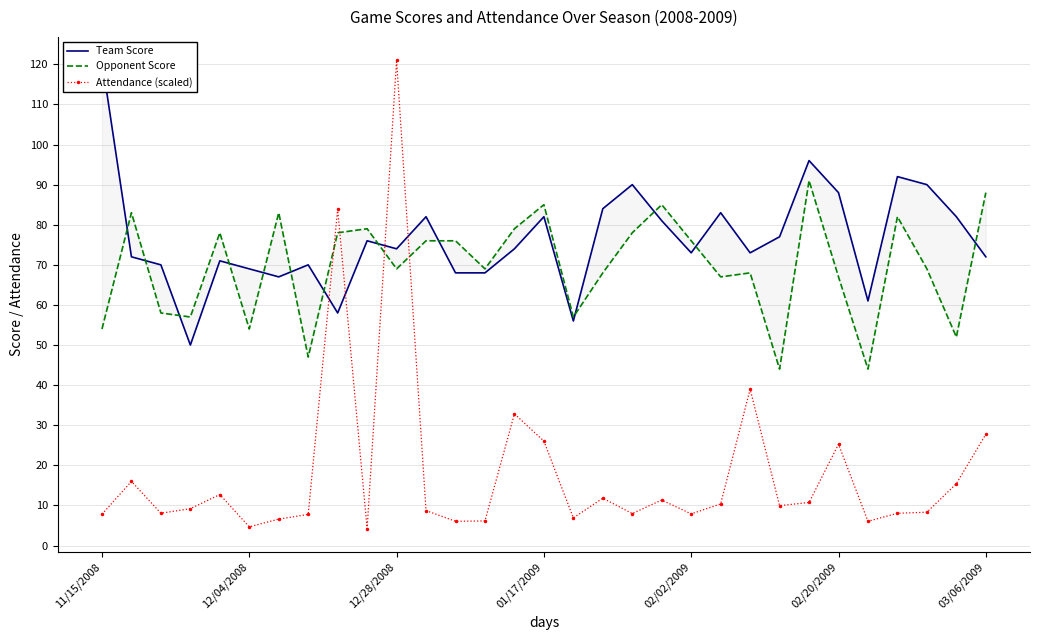

Reading left to right, what are all the values shown in this chart?

Team Score: 121.0	72.0	70.0	50.0	71.0	69.0	67.0	70.0	58.0	76.0	74.0	82.0	68.0	68.0	74.0	82.0	56.0	84.0	90.0	81.0	73.0	83.0	73.0	77.0	96.0	88.0	61.0	92.0	90.0	82.0	72.0
Opponent Score: 54.0	83.0	58.0	57.0	78.0	54.0	83.0	47.0	78.0	79.0	69.0	76.0	76.0	69.0	79.0	85.0	57.0	68.0	78.0	85.0	76.0	67.0	68.0	44.0	91.0	67.0	44.0	82.0	69.0	52.0	88.0
Attendance (scaled): 7.8	16.0	8.1	9.2	12.7	4.7	6.6	7.8	83.9	4.2	121.0	8.7	6.1	6.1	32.9	26.0	6.9	11.8	8.0	11.4	7.9	10.4	39.0	10.0	10.7	25.3	6.1	8.1	8.3	15.4	27.7